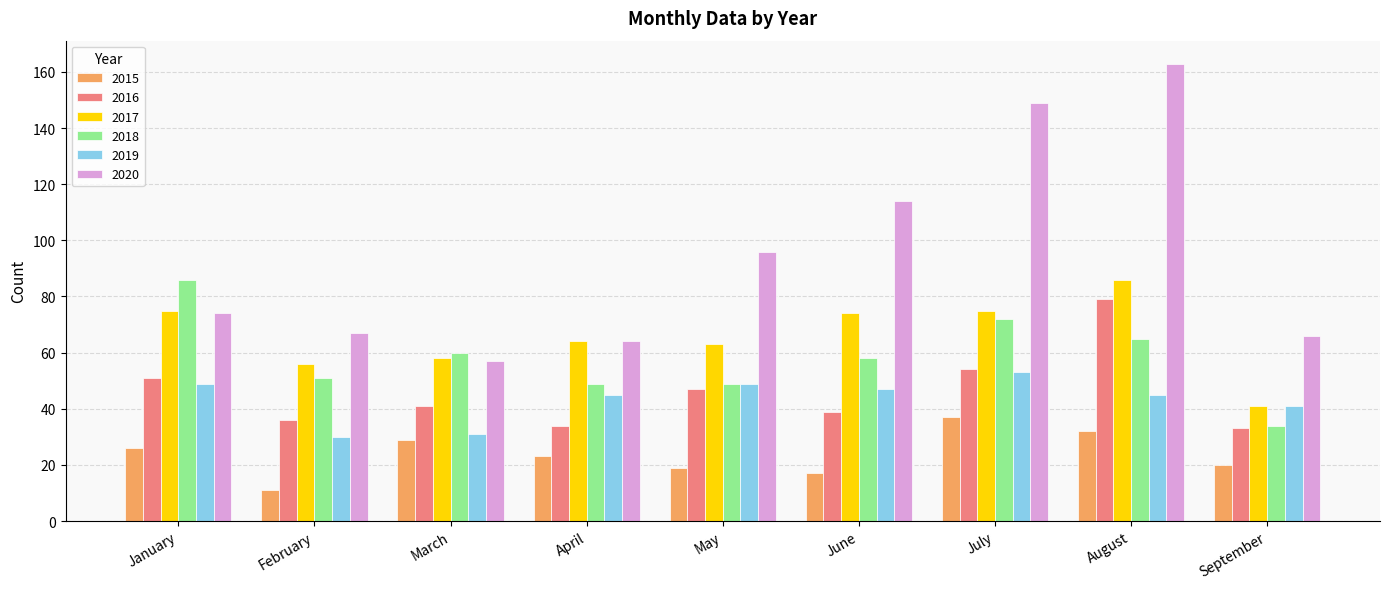

What is the sum of the 2020 values at February and July?

216